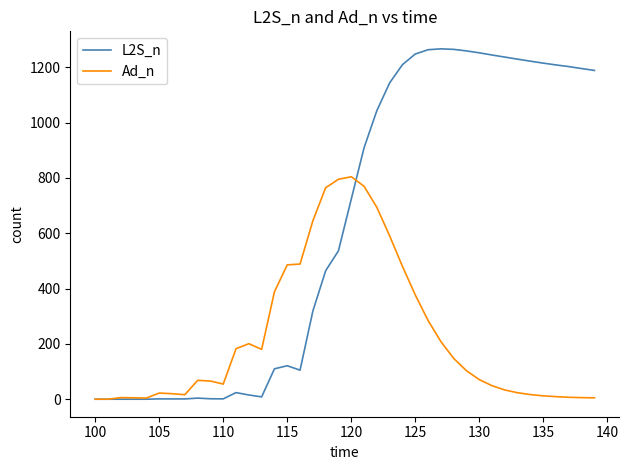

What are all the series names shown in the legend?

L2S_n, Ad_n